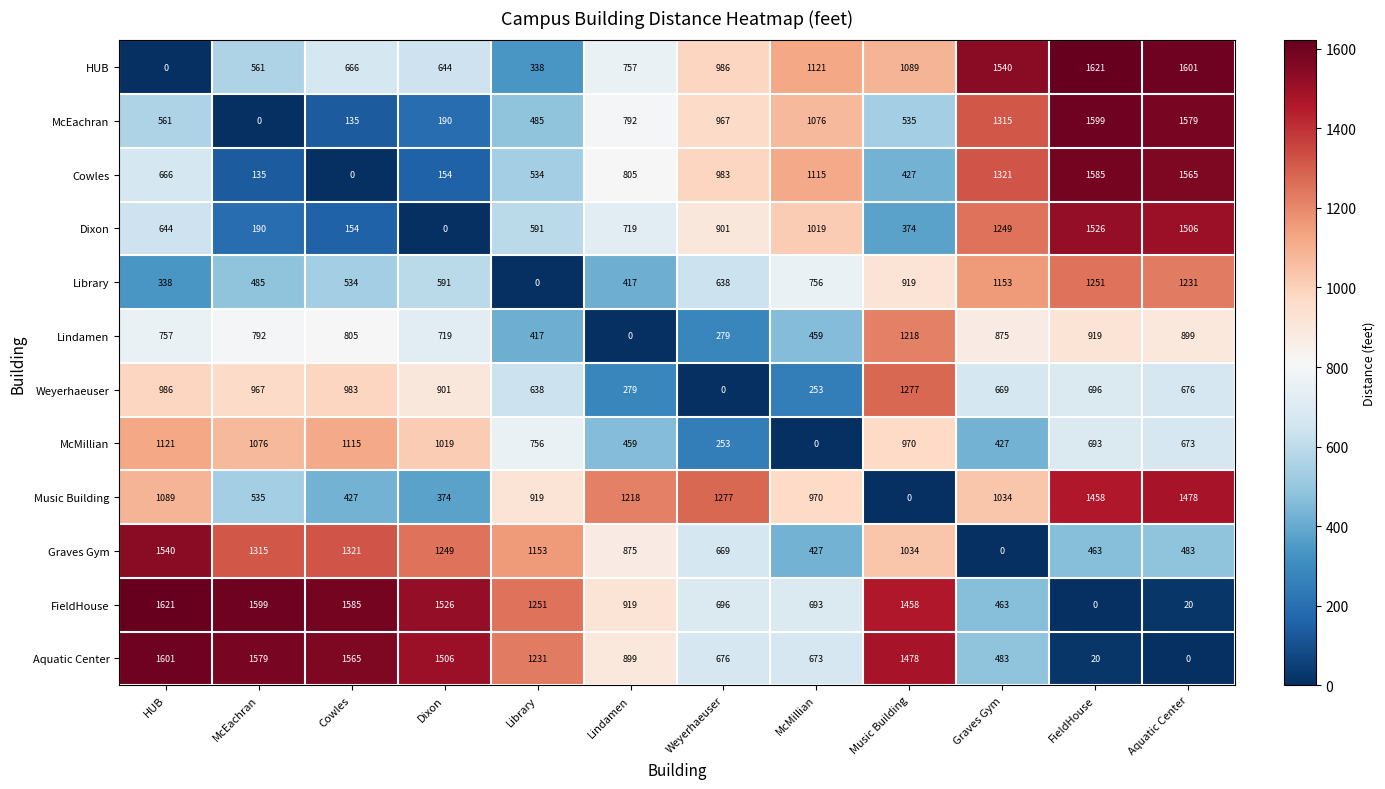

What is the total value across all series at McMillian?

8562